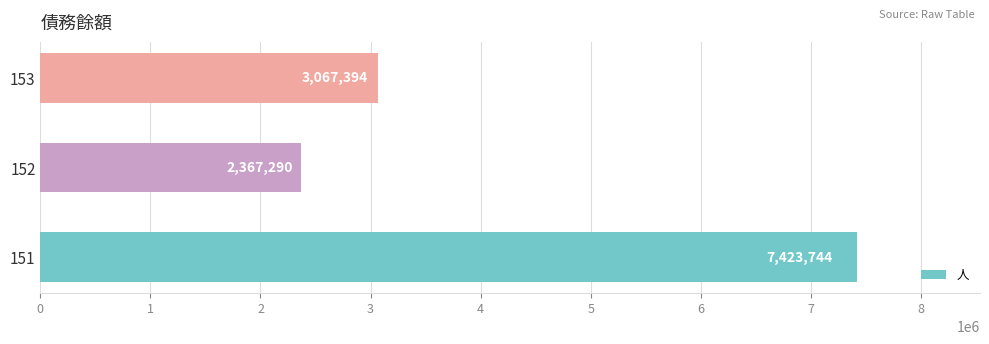

What is the sum of all values?

12858428